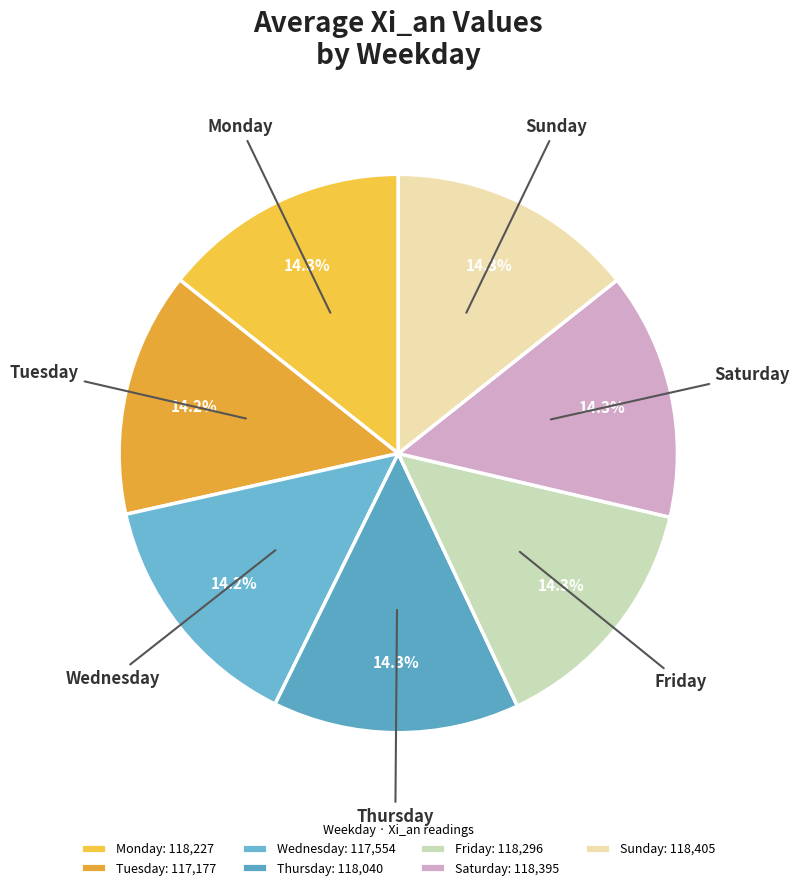

How many segments does this pie chart have?

7